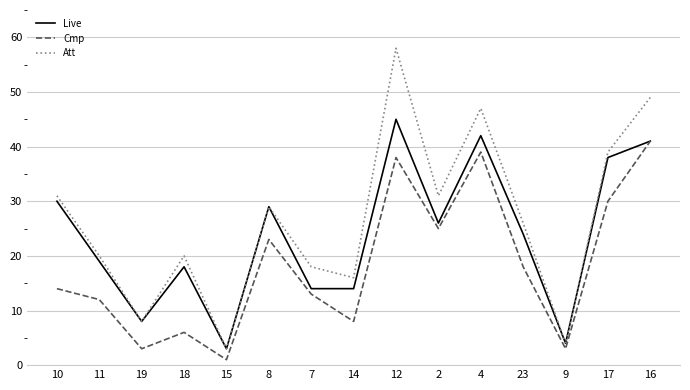

Which series has the largest range (max minus min)?

Att